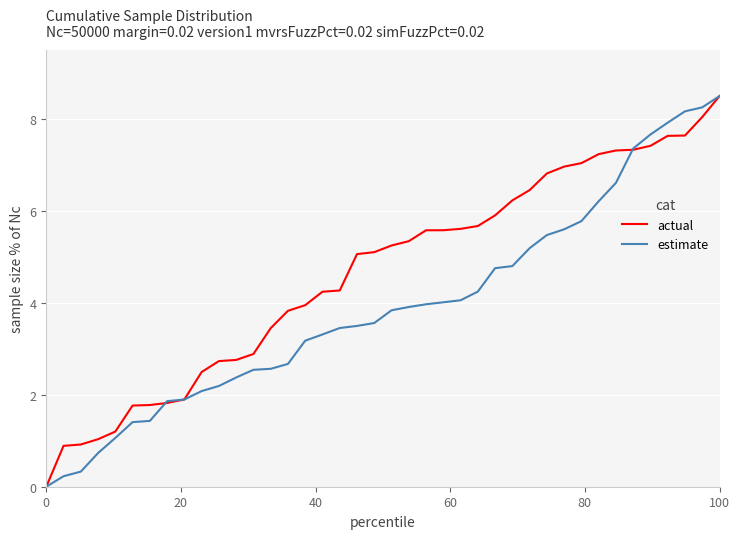

Which series has the largest total across all categories?

actual